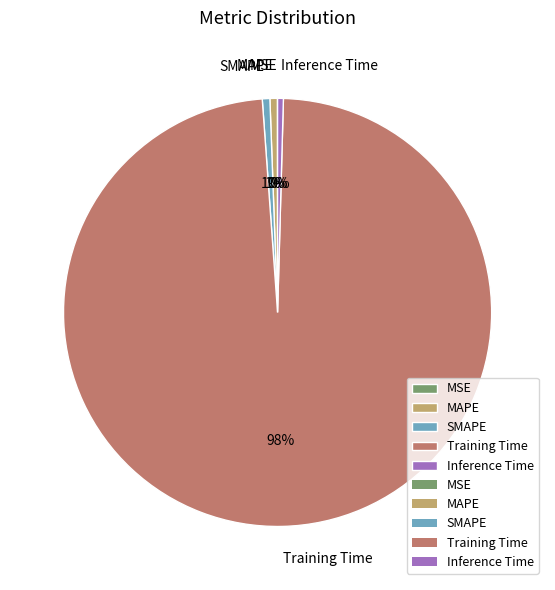

True or false: MAPE accounts for 1% of the total.

True